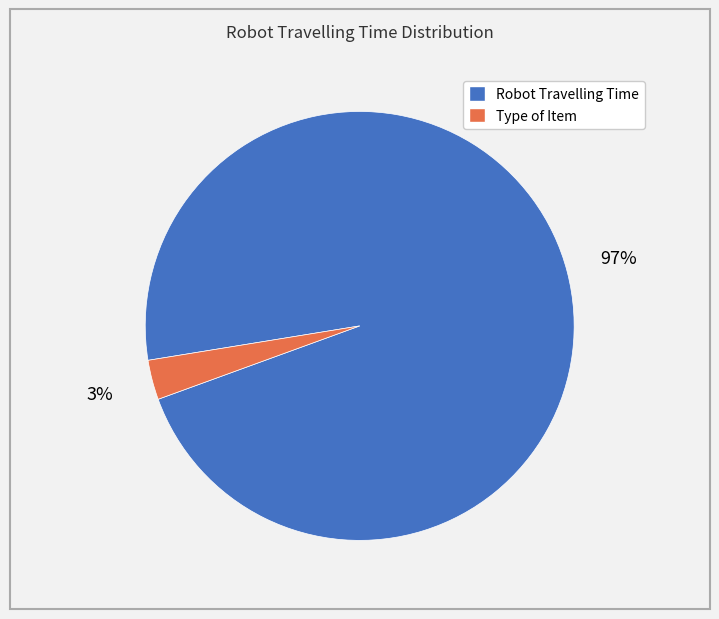

How many slices are in this pie chart?

2